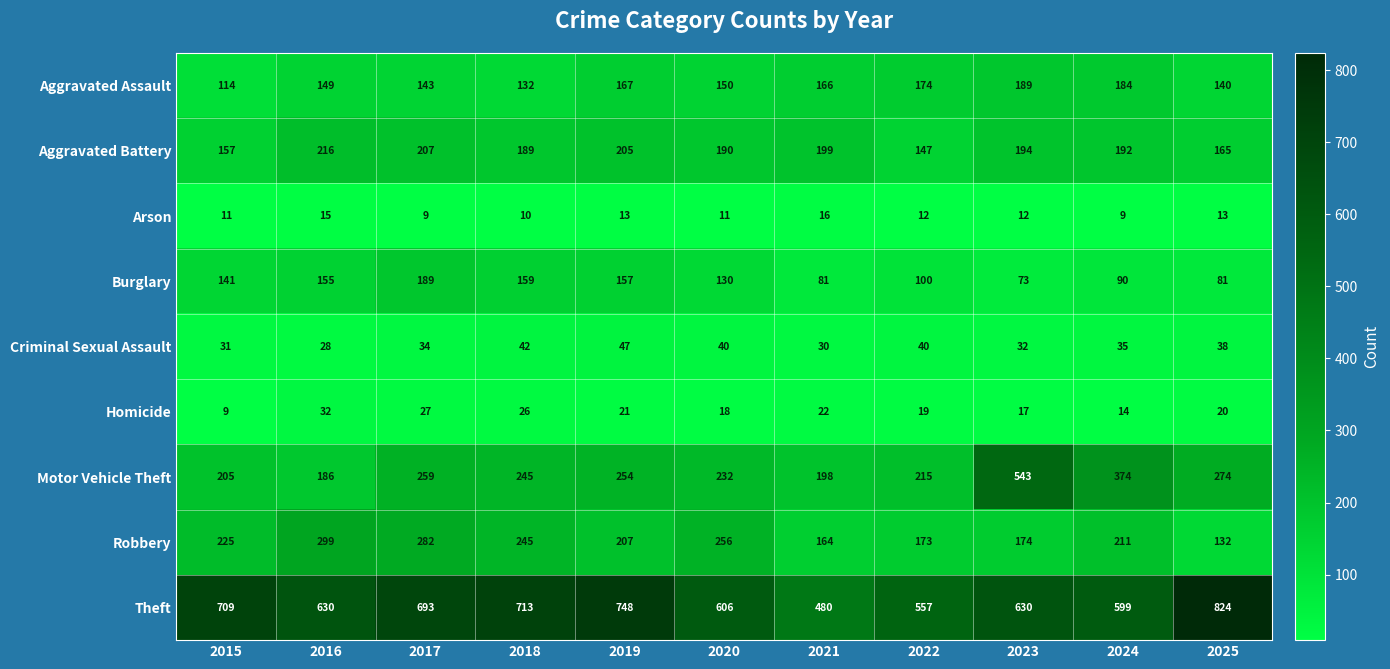

Is it true that Criminal Sexual Assault equals 18 at 2020?

False